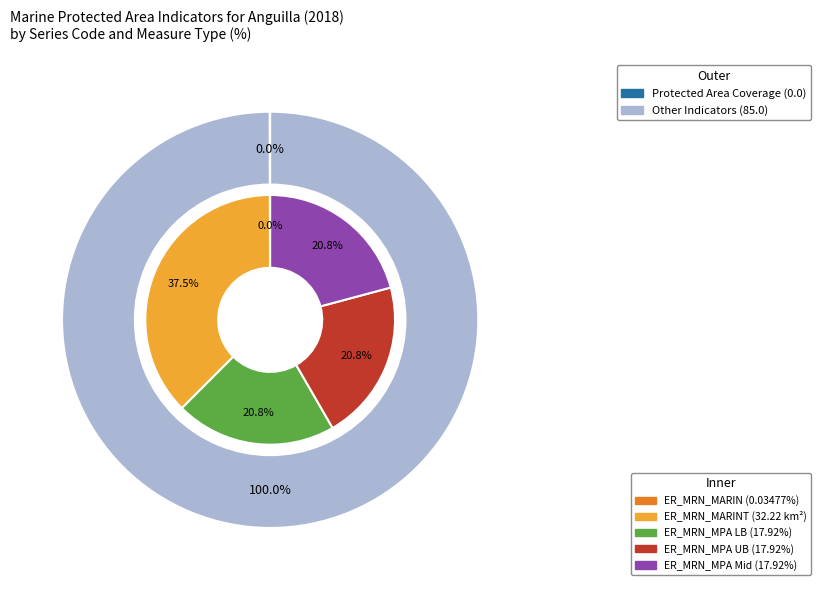

Between ER_MRN_MPA_LB and ER_MRN_MPA_UB, which is larger?

ER_MRN_MPA_LB